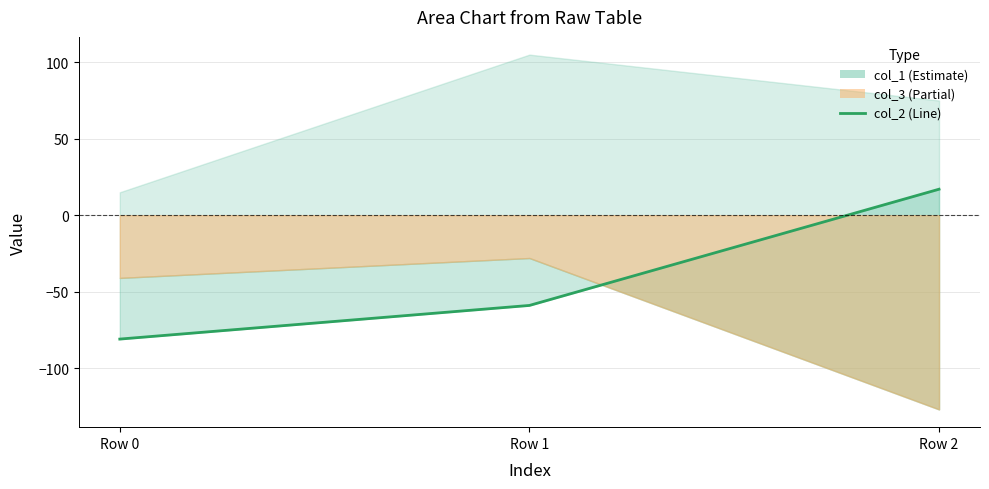

What is the value of the 2nd point from the left?

-59